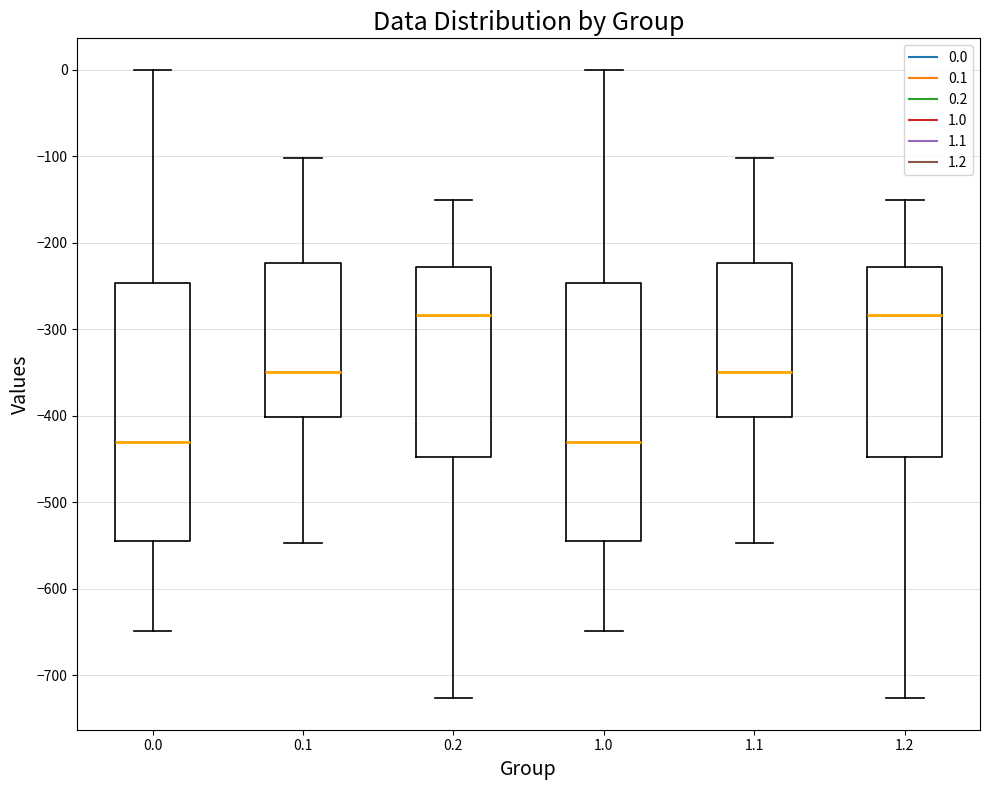

Reading left to right, transcribe this box plot: for each box, give where its median line is, the range the box spans, and where its two whiskers end, as read against the y-axis. The values are not printed on the chart, so give them approximately, as read against the axis.

0.0: median -430, box -540 to -250, whiskers -650 to 0
0.1: median -350, box -400 to -220, whiskers -550 to -100
0.2: median -280, box -450 to -230, whiskers -730 to -150
1.0: median -430, box -540 to -250, whiskers -650 to 0
1.1: median -350, box -400 to -220, whiskers -550 to -100
1.2: median -280, box -450 to -230, whiskers -730 to -150